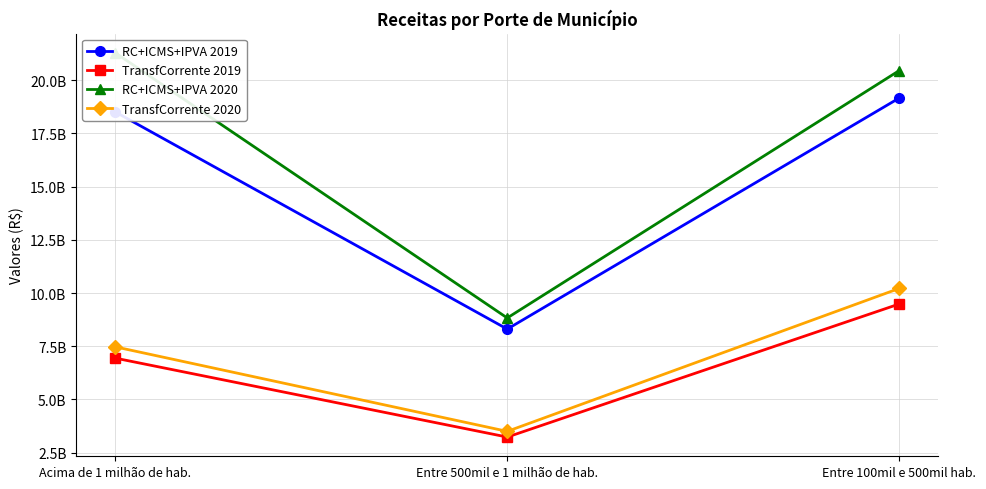

Reading right to left, extract all data points from this chart.

RC+ICMS+IPVA 2019: 19157118805.3	8304755523.8	18505185159.1
TransfCorrente 2019: 9481877270.6	3231468113.3	6939554816.3
RC+ICMS+IPVA 2020: 20446648218.1	8827456166.5	21281719793.0
TransfCorrente 2020: 10213297763.4	3499302503.8	7469572374.0